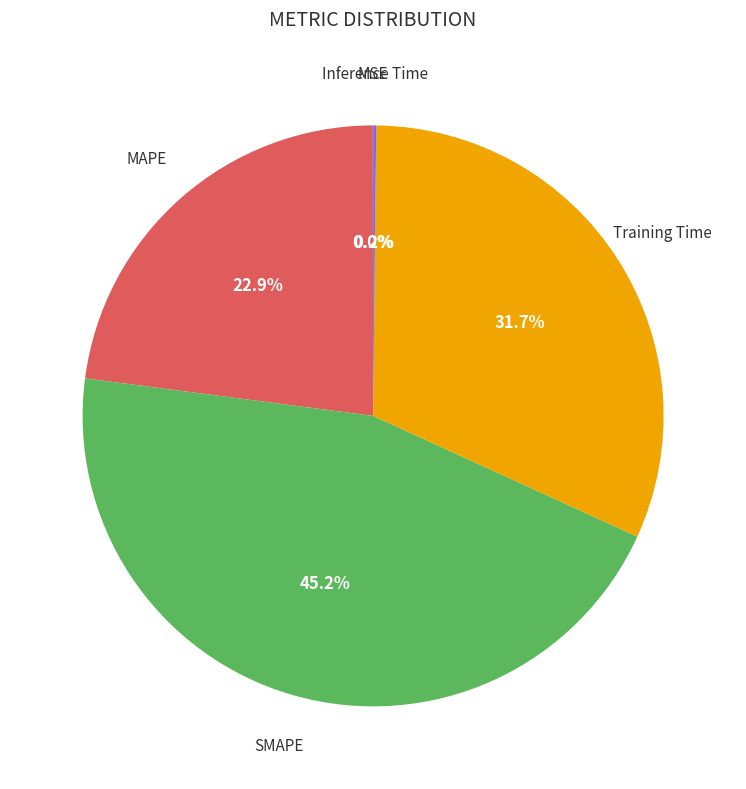

Is there any slice that represents more than half of the pie?

No